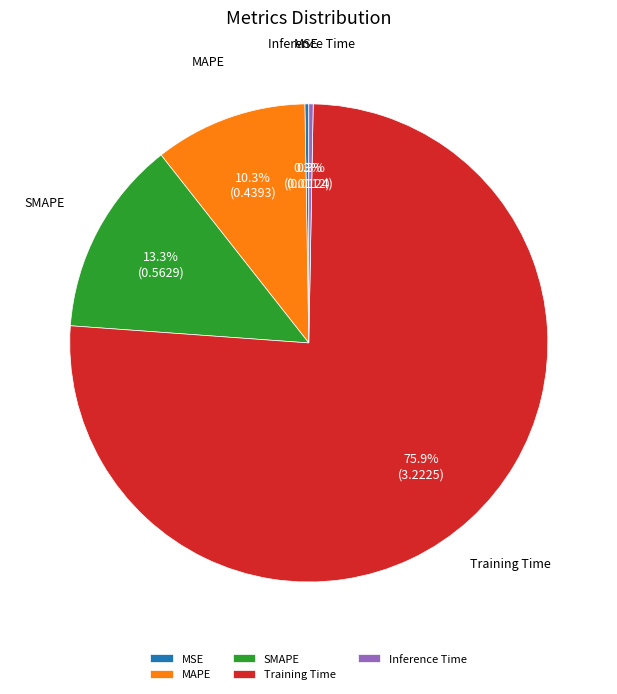

Which category accounts for the majority?

Training Time